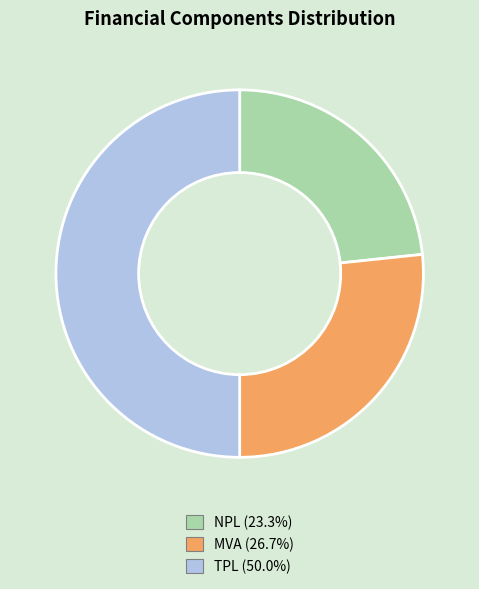

Rank the categories by value from lowest to highest.

NPL, MVA, TPL